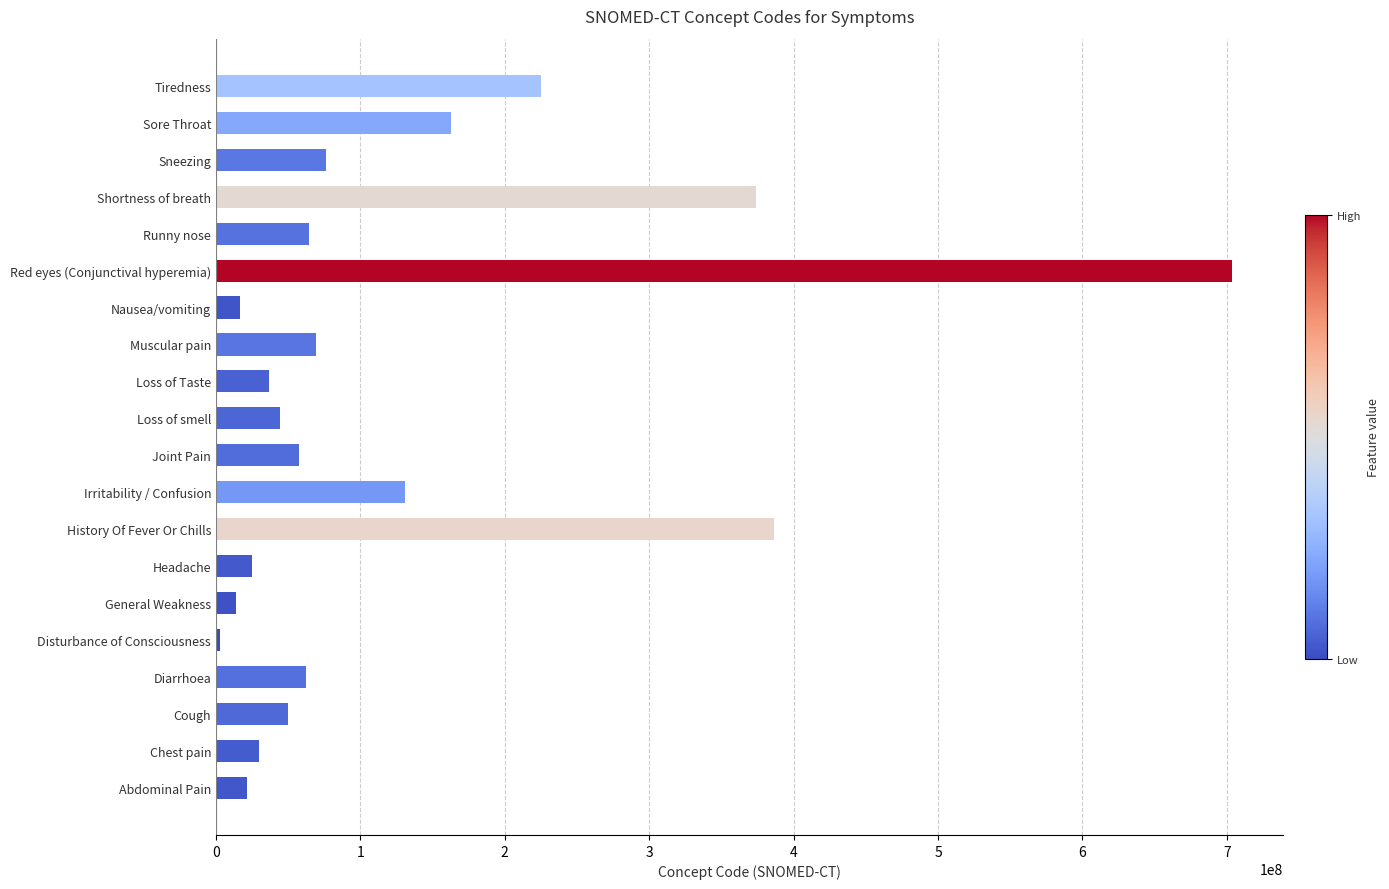

Approximately how many times larger is the value at Red eyes (Conjunctival hyperemia) compared to Shortness of breath?

1.9